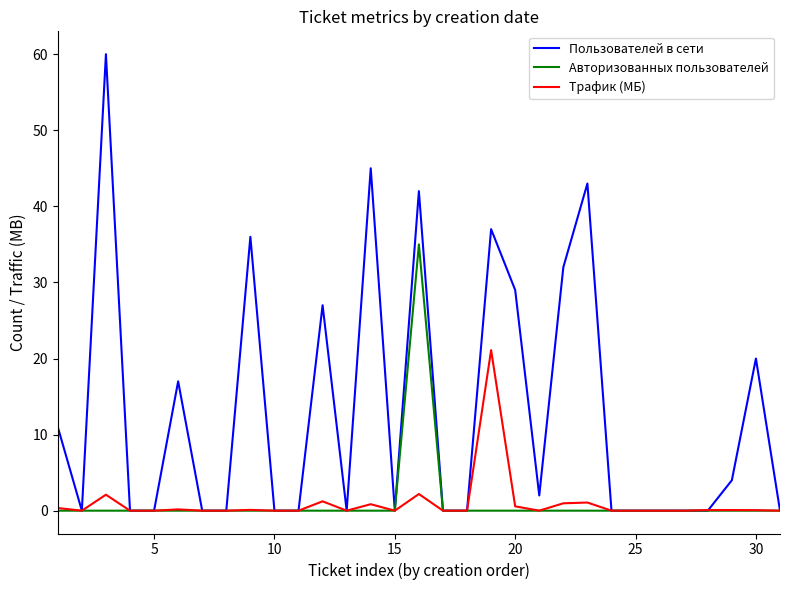

List the series in order of their peak value, lowest first.

Трафик (МБ), Авторизованных пользователей, Пользователей в сети